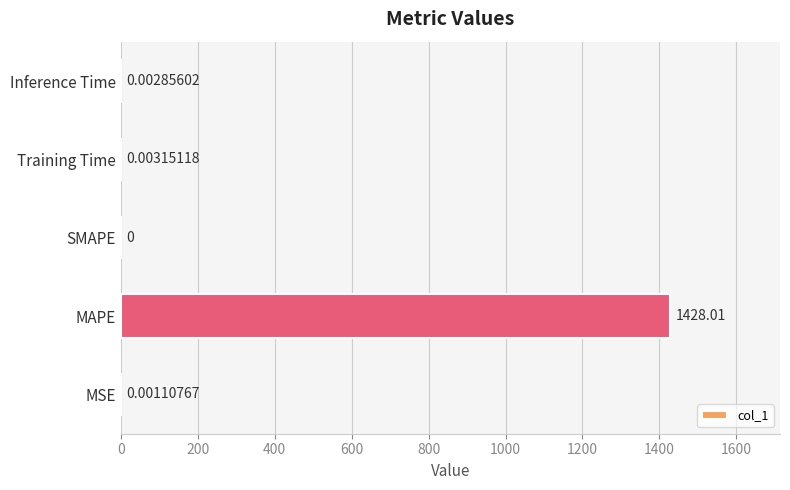

What is the average value?

285.6